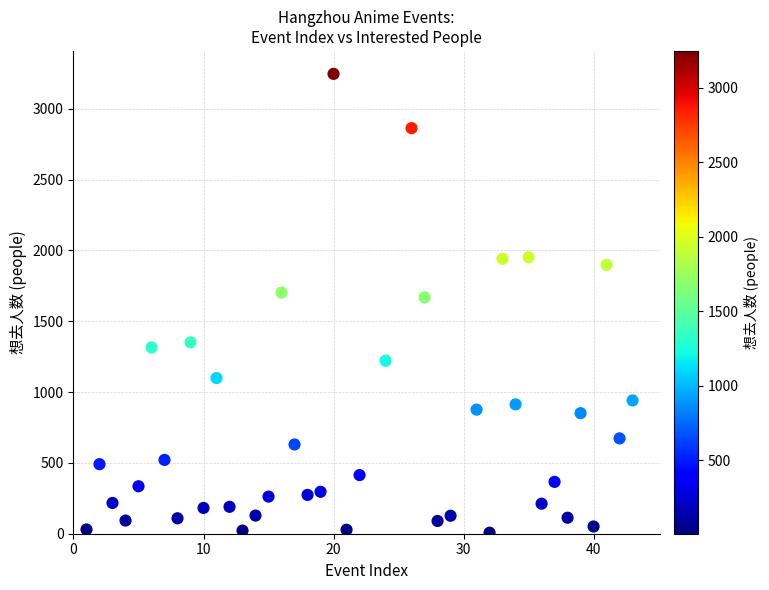

What is the range of X values (max minus min)?

42